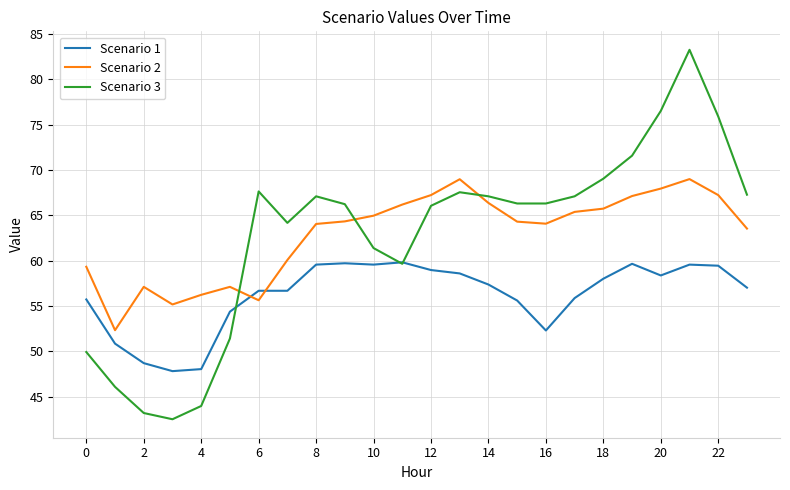

Which series has the largest range (max minus min)?

Scenario 3